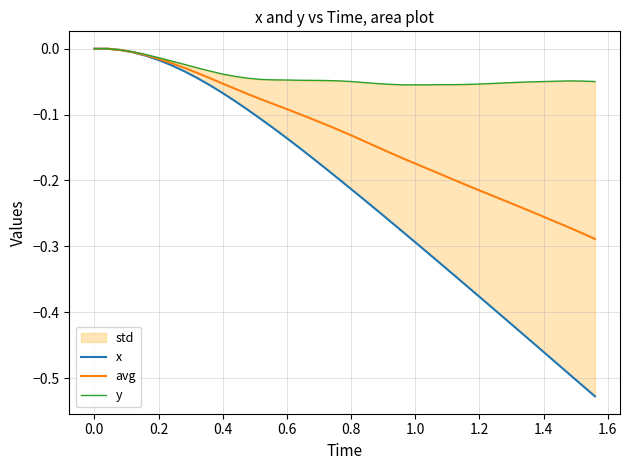

Does the chart have visible grid lines?

Yes